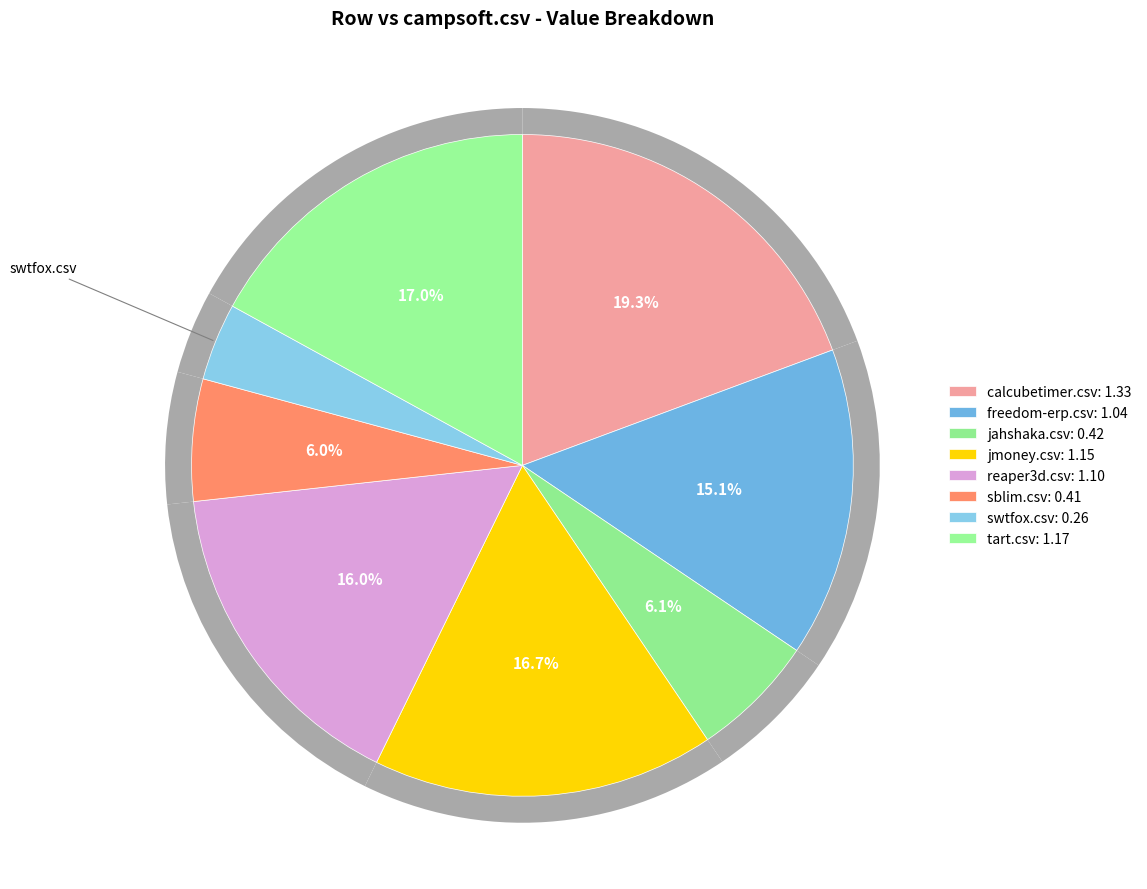

True or false: jmoney.csv accounts for 17% of the total.

True